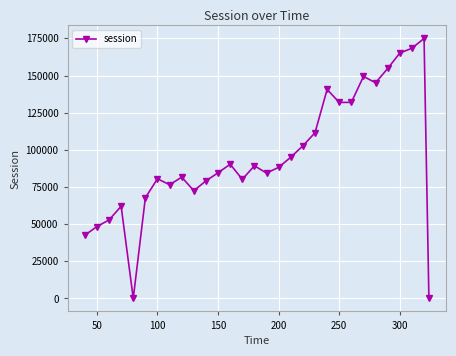

What is the maximum value shown in the chart?

174953.0